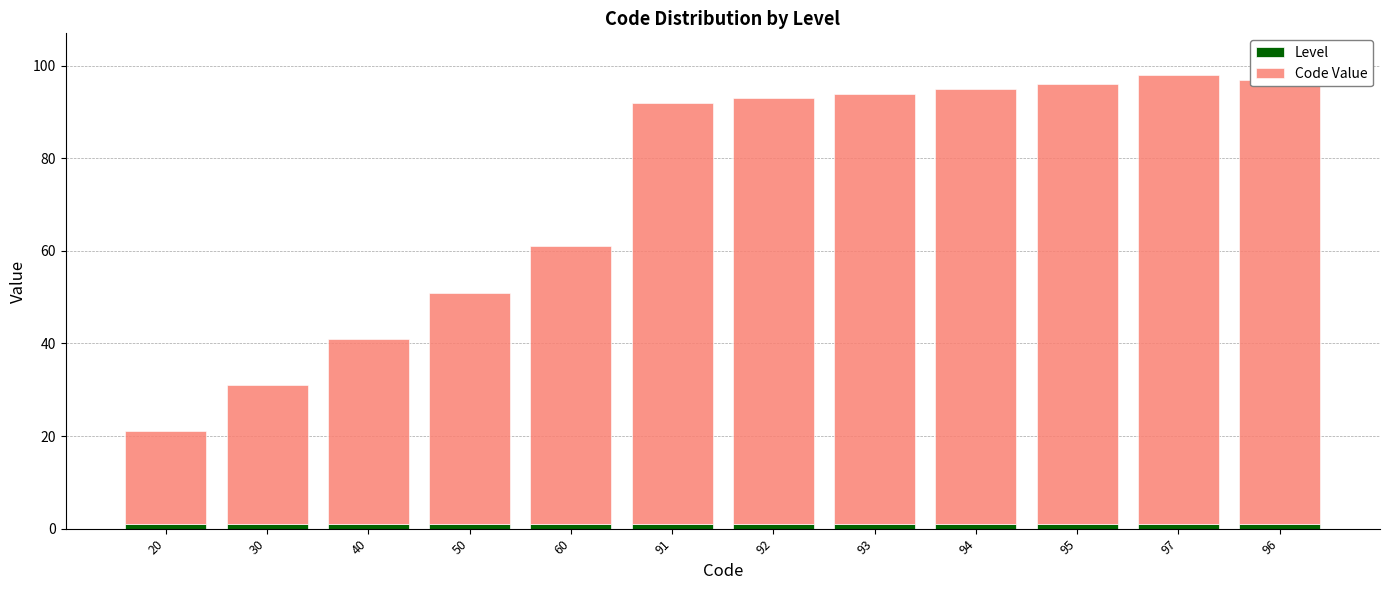

What is the label of the 9th bar from the left?

94